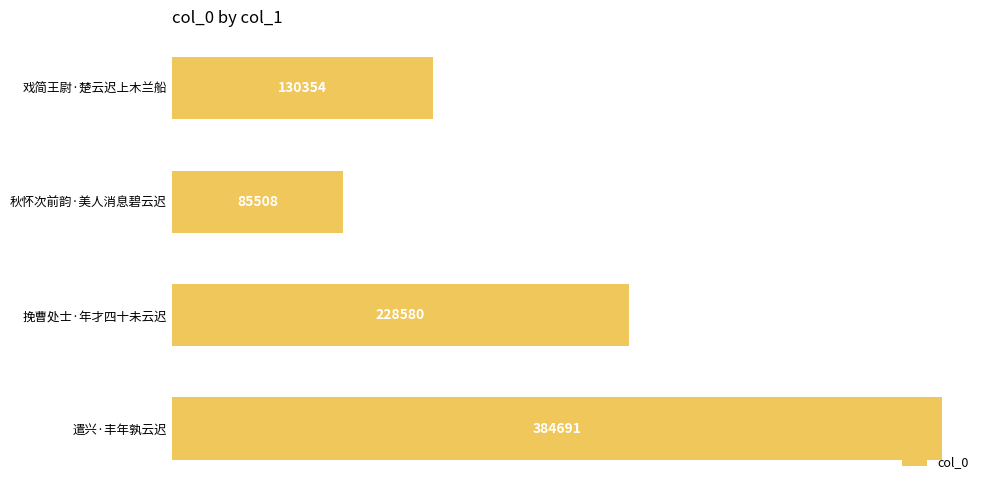

Reading bottom to top, list all the values displayed in this chart.

384691	228580	85508	130354